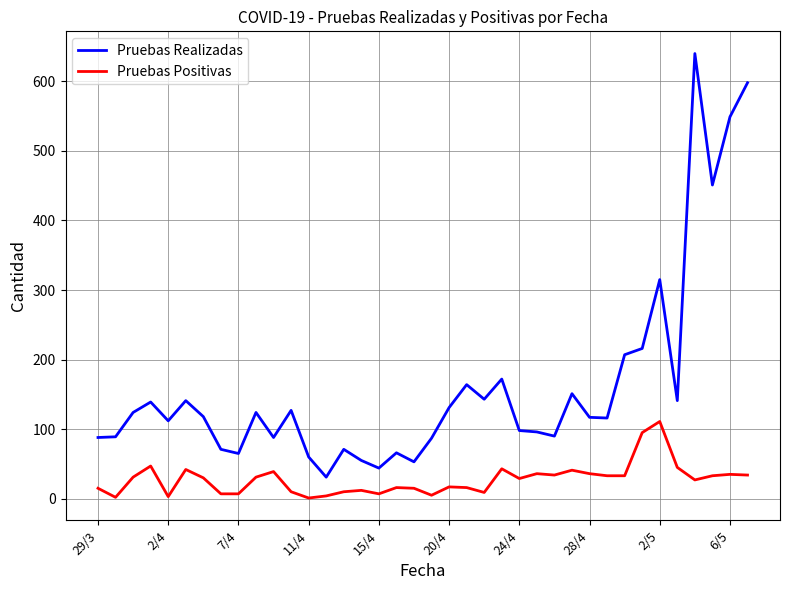

Which series has the largest total across all categories?

Pruebas Realizadas